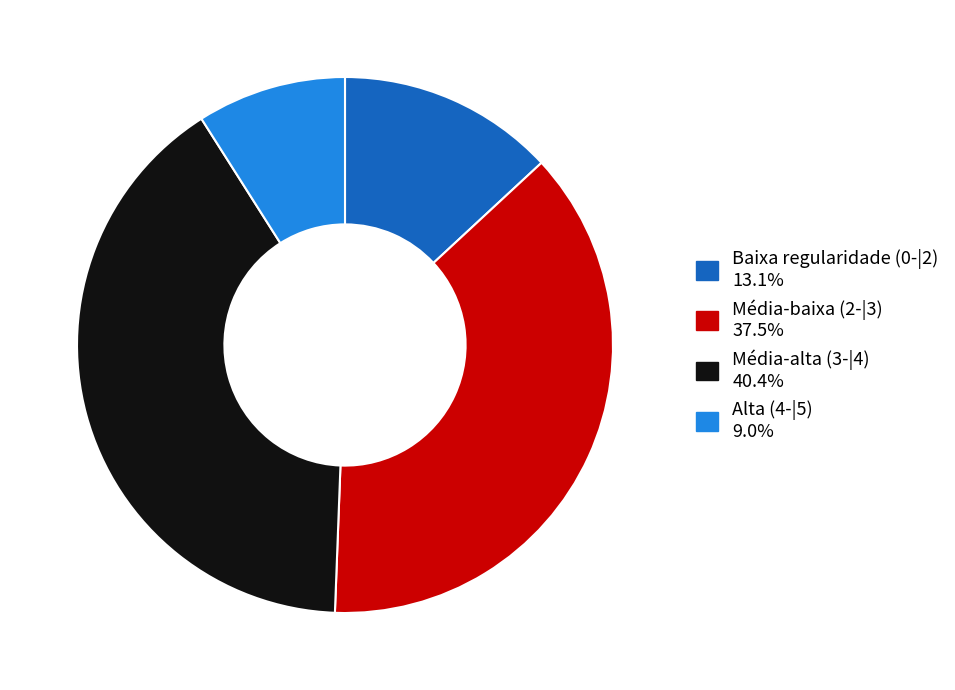

Rank the categories by value from highest to lowest.

Média-alta (3-|4), Média-baixa (2-|3), Baixa regularidade (0-|2), Alta (4-|5)